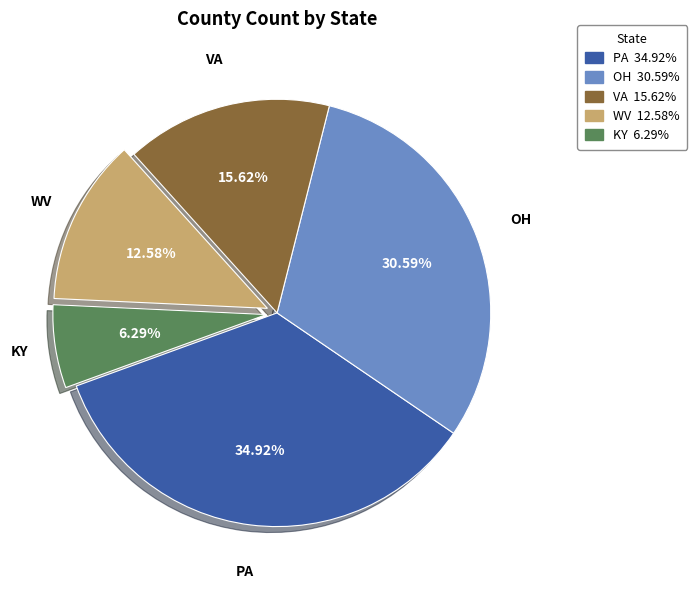

What is the smallest slice in the pie chart?

KY